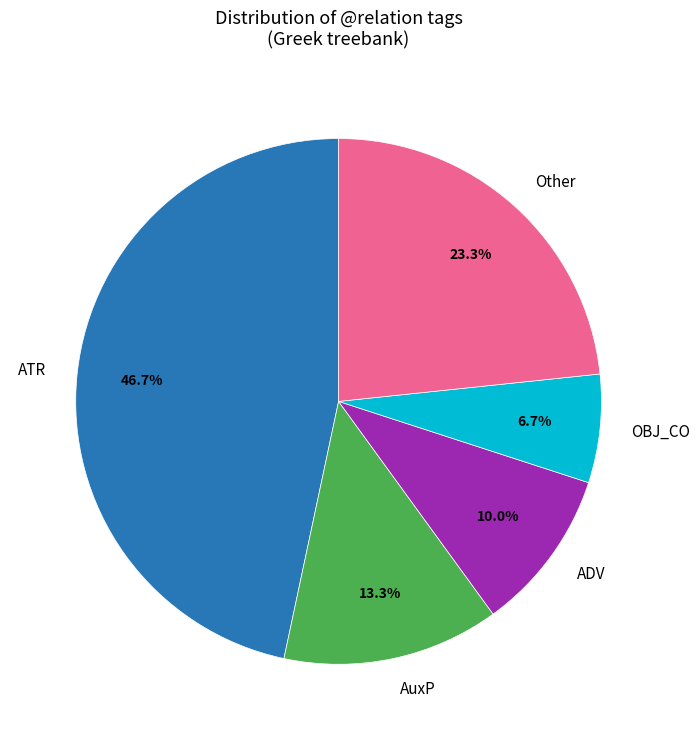

How many slices are in this pie chart?

5